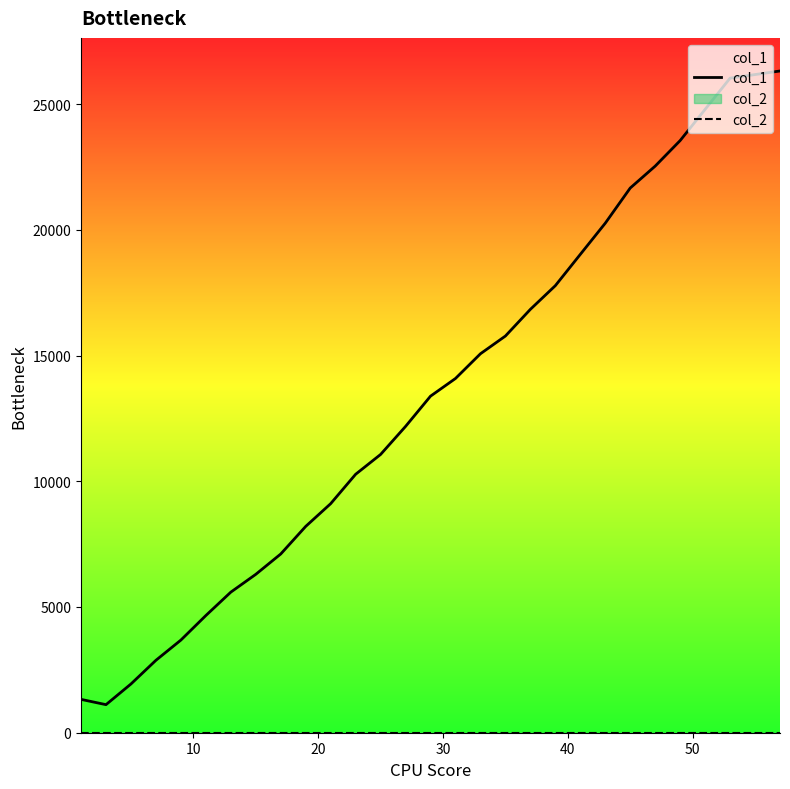

True or false: col_2 and col_1 intersect in this chart.

False